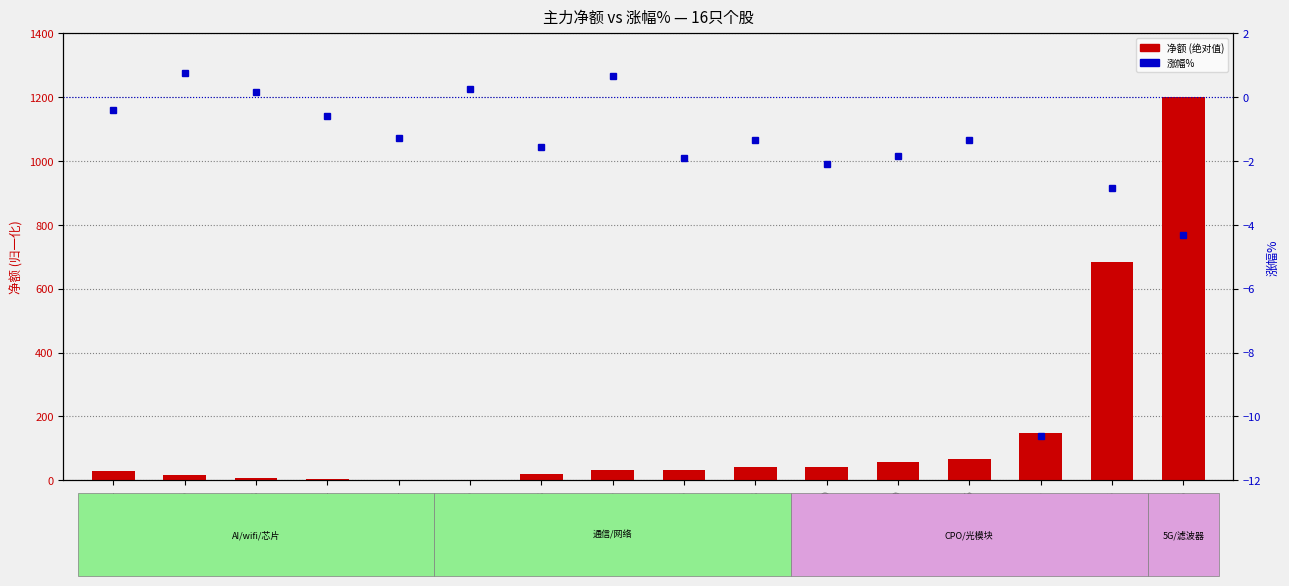

Are the bars horizontal?

No